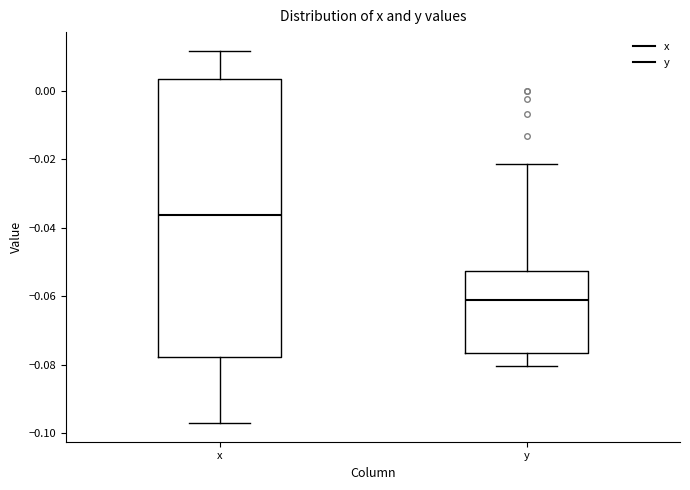

Which box's median line is the highest?

x